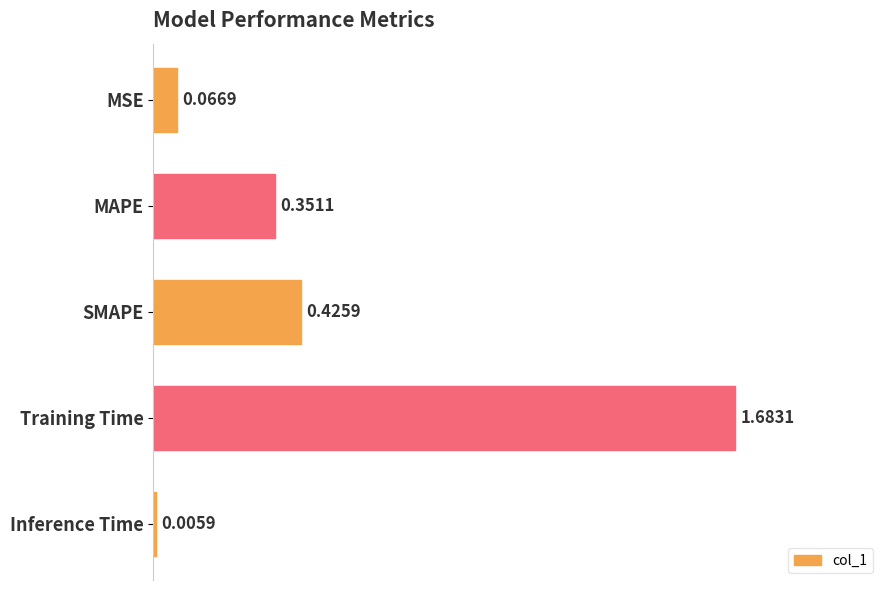

What is the average value?

0.5